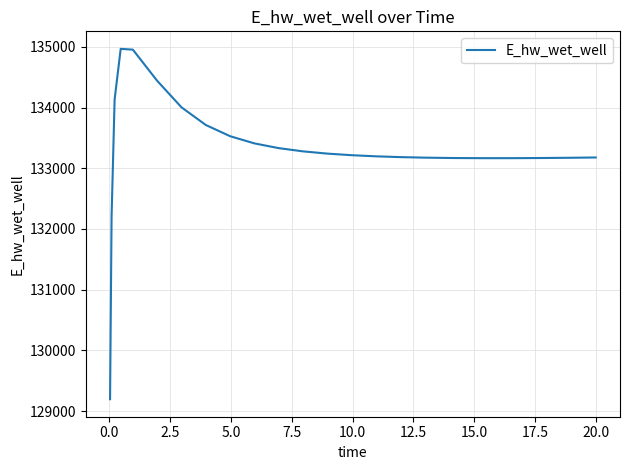

Count the number of categories in the chart.

26